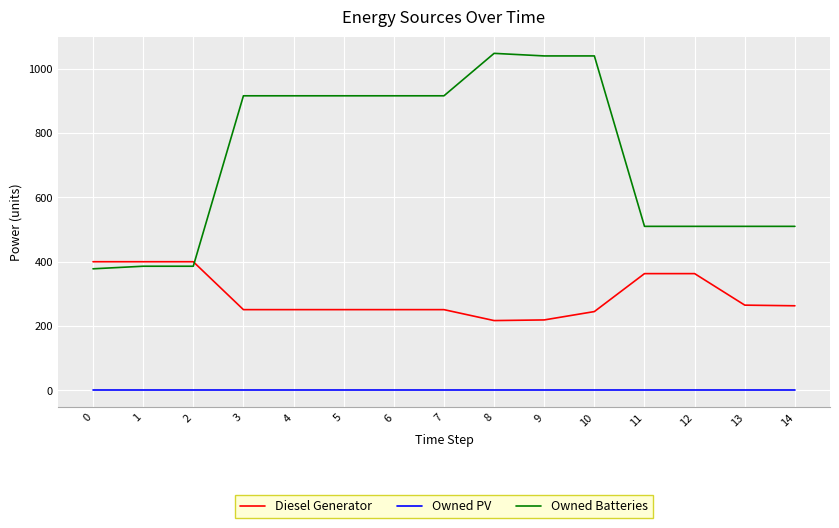

List the series in order of their overall mean, highest first.

Owned Batteries, Diesel Generator, Owned PV